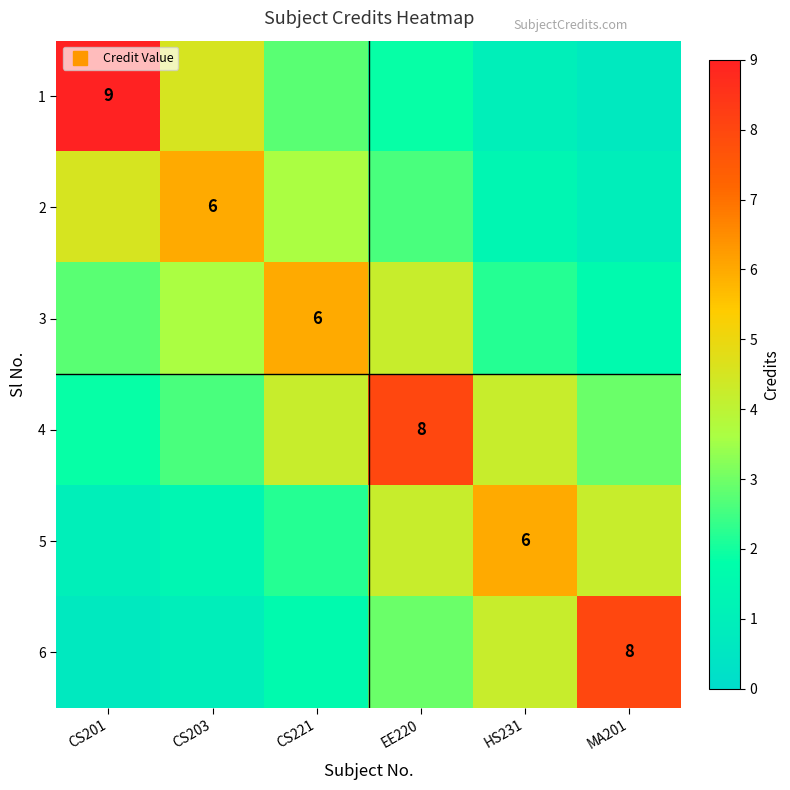

True or false: 3 has a value of 2.8 at CS201.

True